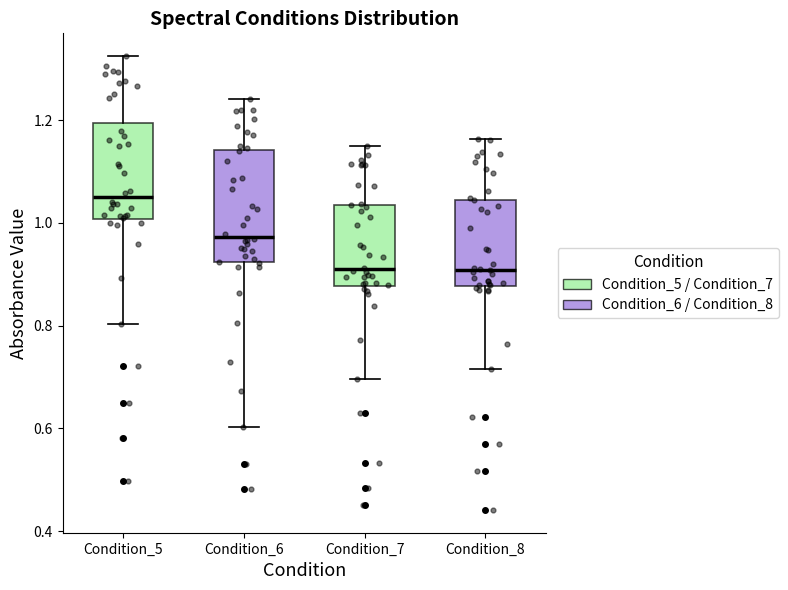

Reading left to right, transcribe this box plot: for each box, give where its median line is, the range the box spans, and where its two whiskers end, as read against the y-axis. The values are not printed on the chart, so give them approximately, as read against the axis.

Condition_5: median 1.04, box 1.00 to 1.20, whiskers 0.80 to 1.32
Condition_6: median 0.98, box 0.92 to 1.14, whiskers 0.60 to 1.24
Condition_7: median 0.90, box 0.88 to 1.04, whiskers 0.70 to 1.14
Condition_8: median 0.90, box 0.88 to 1.04, whiskers 0.72 to 1.16